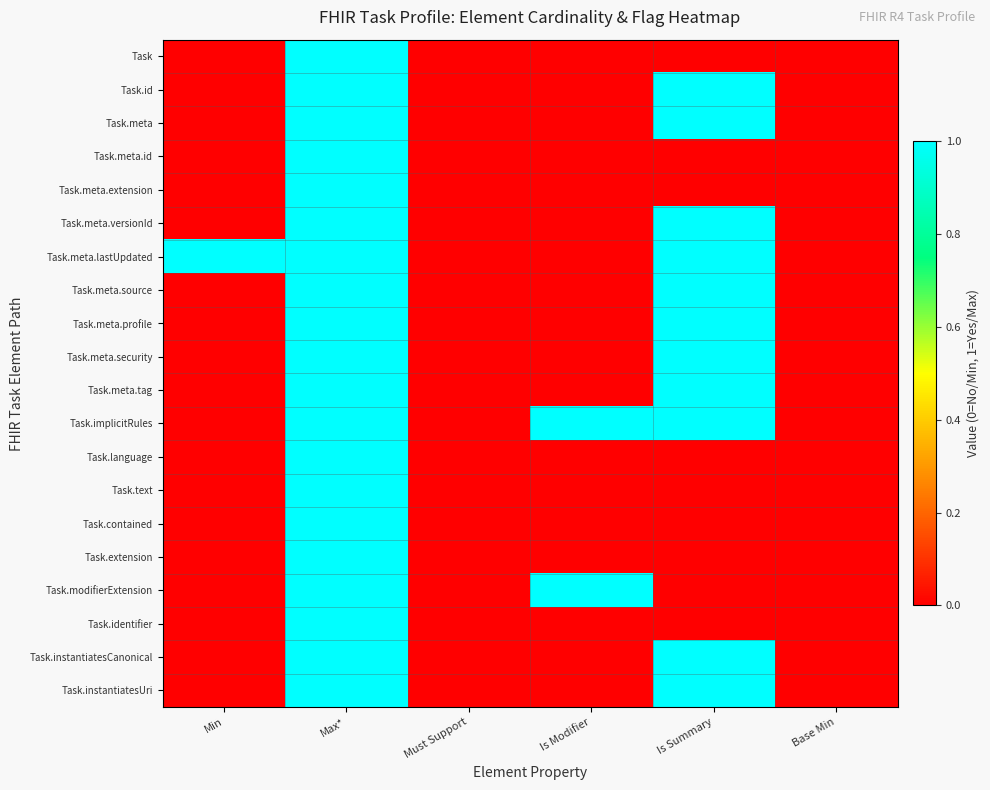

Between Is Summary and Min, which is larger?

Is Summary